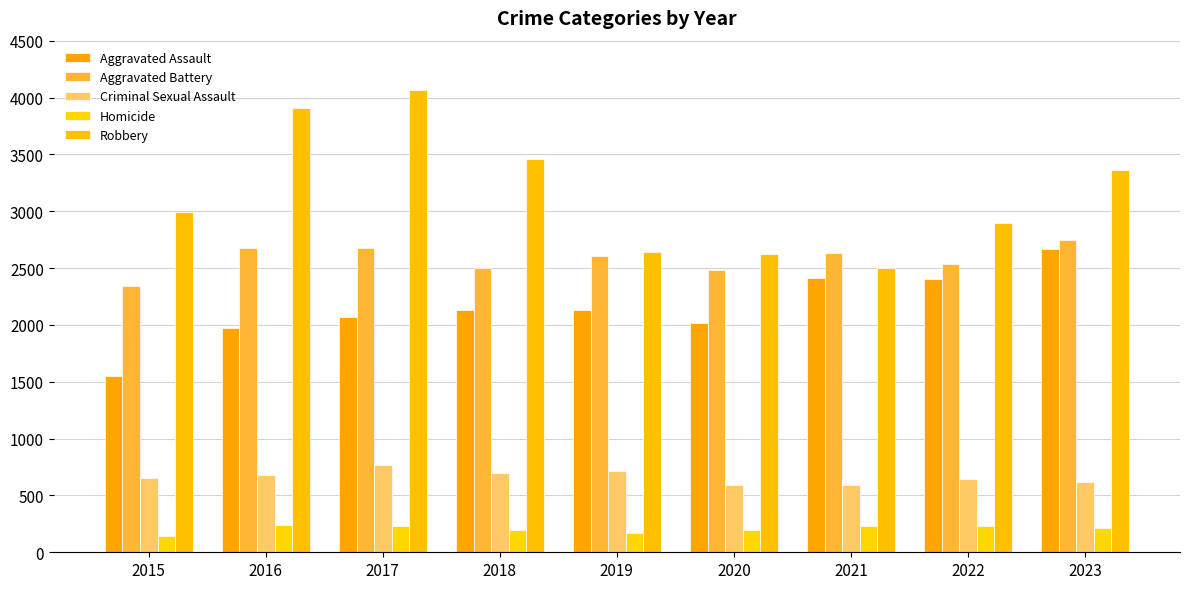

At which category is the sum across all series the highest?

2017